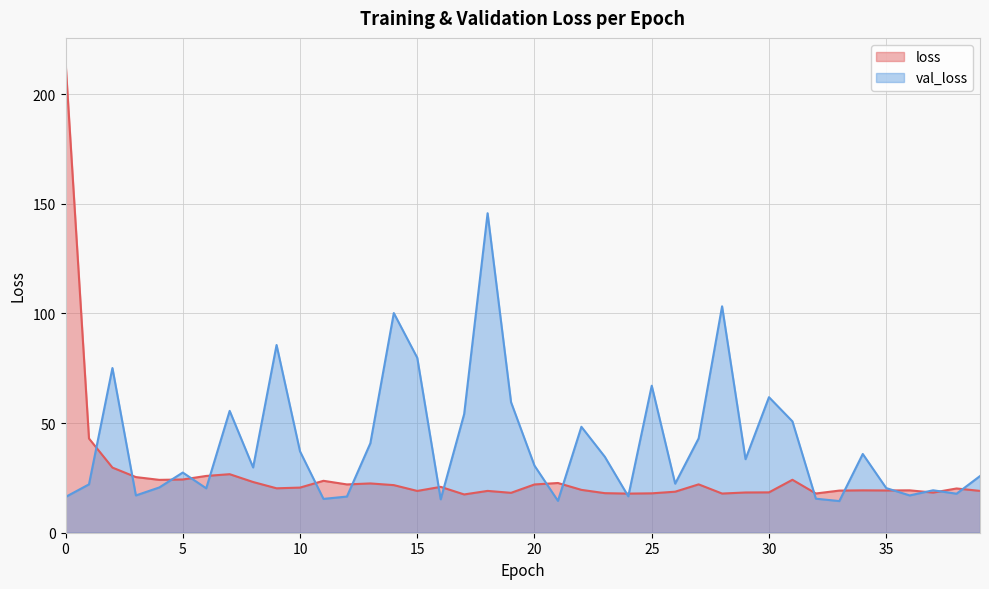

At which label does val_loss reach its peak?

18